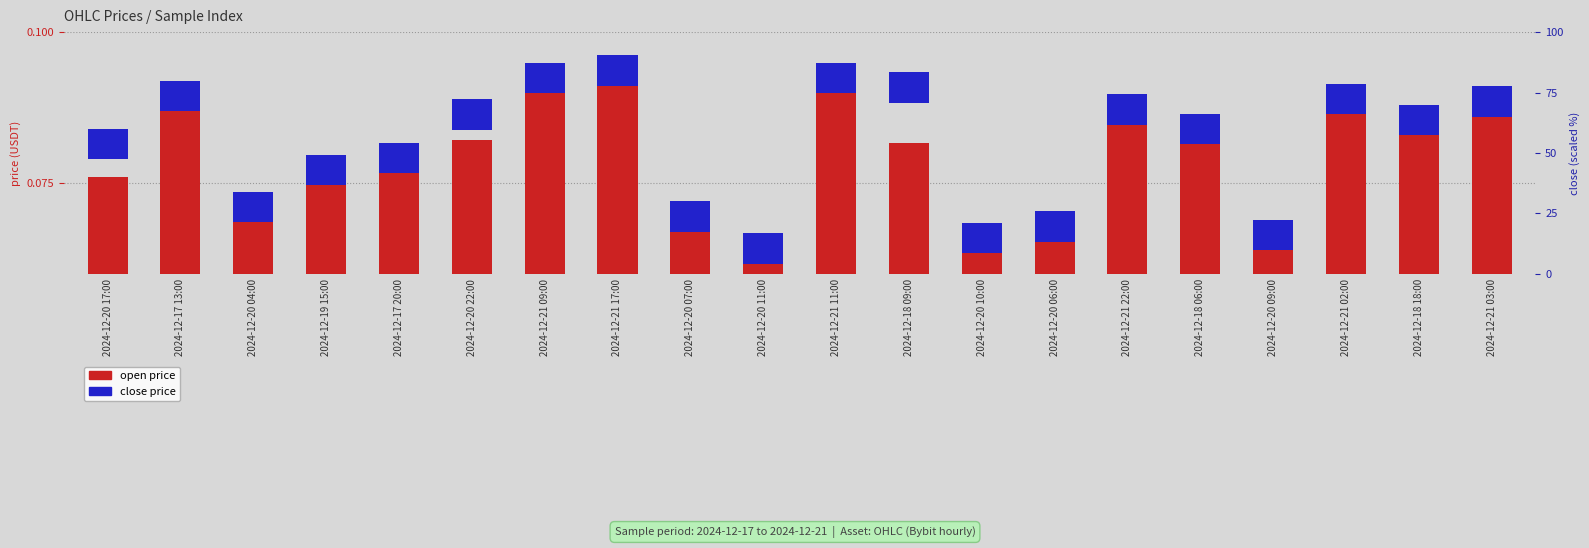

What is the maximum value for open price?

0.1